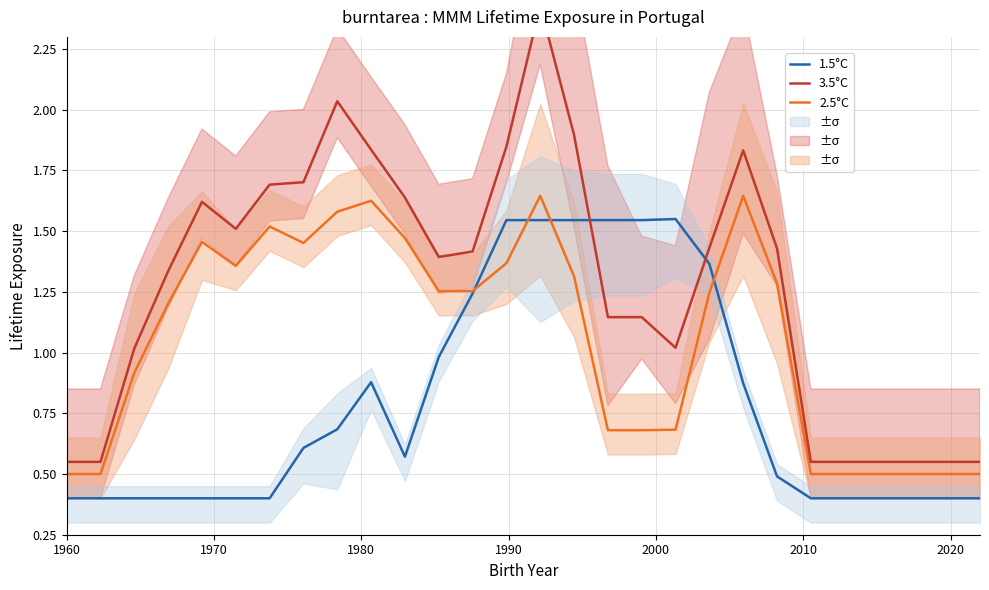

What is the minimum value for 1.5°C?

0.4